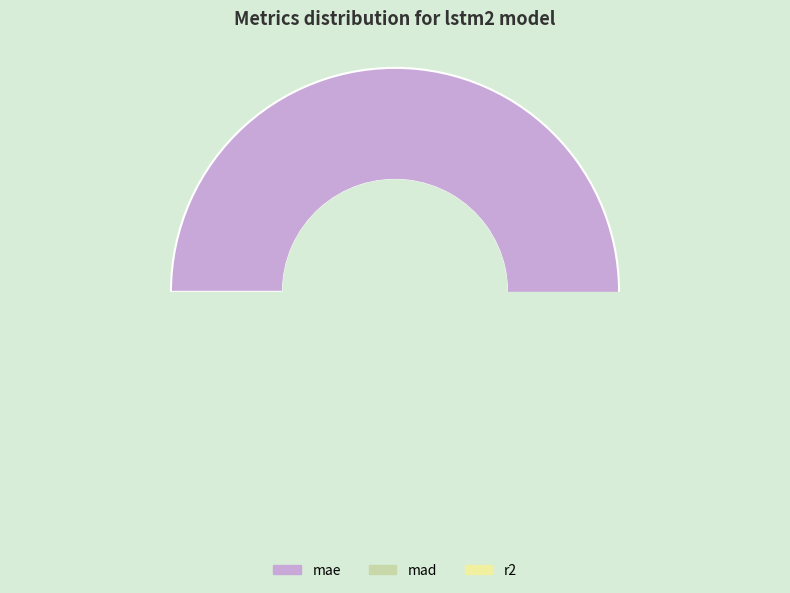

Which category has the biggest portion of the pie?

mae